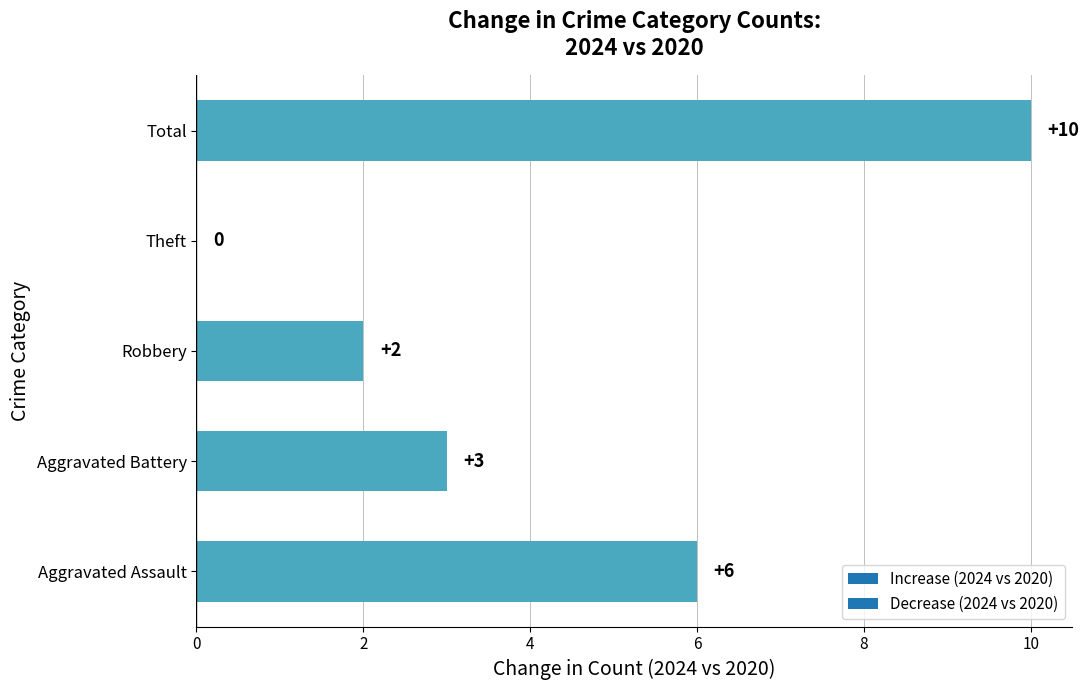

What is the ratio of the value at Aggravated Battery to the value at Total?

0.3